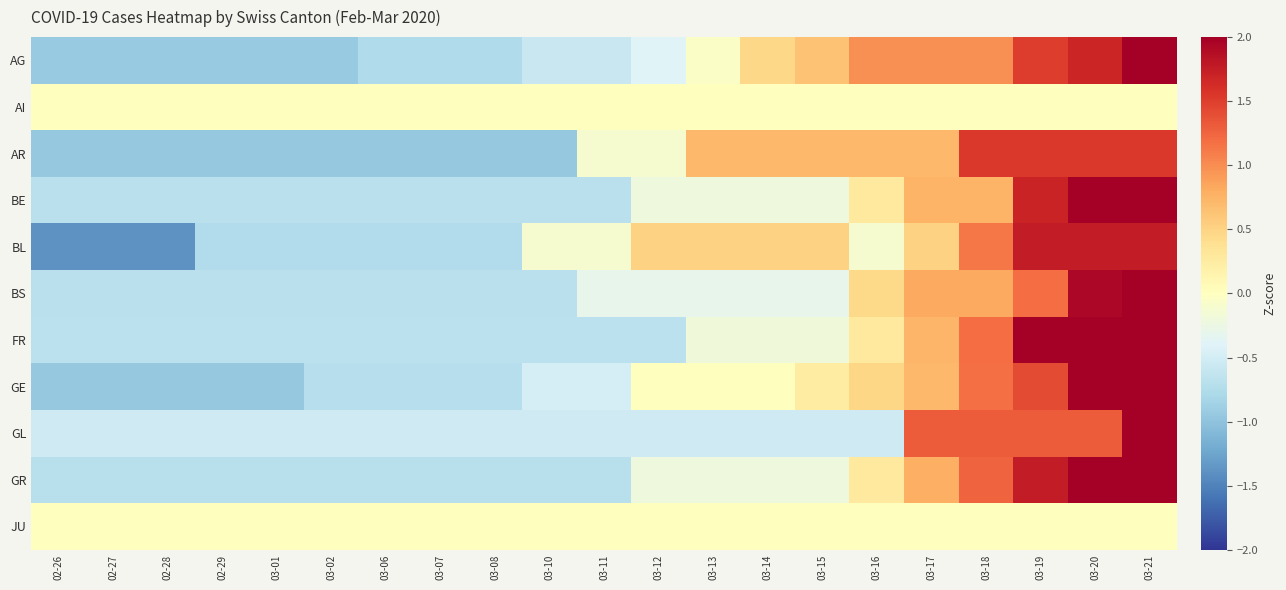

At 02-28, list the series in order from largest to smallest.

AI, JU, GL, FR, BS, BE, GR, AG, GE, AR, BL